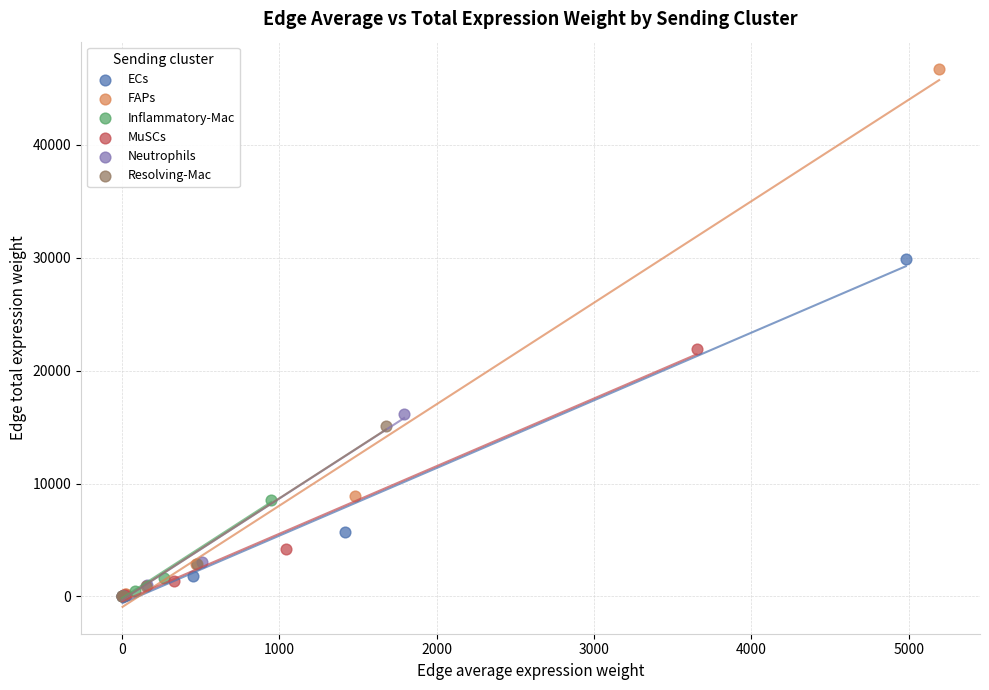

Which series has the largest Y range (max minus min)?

FAPs